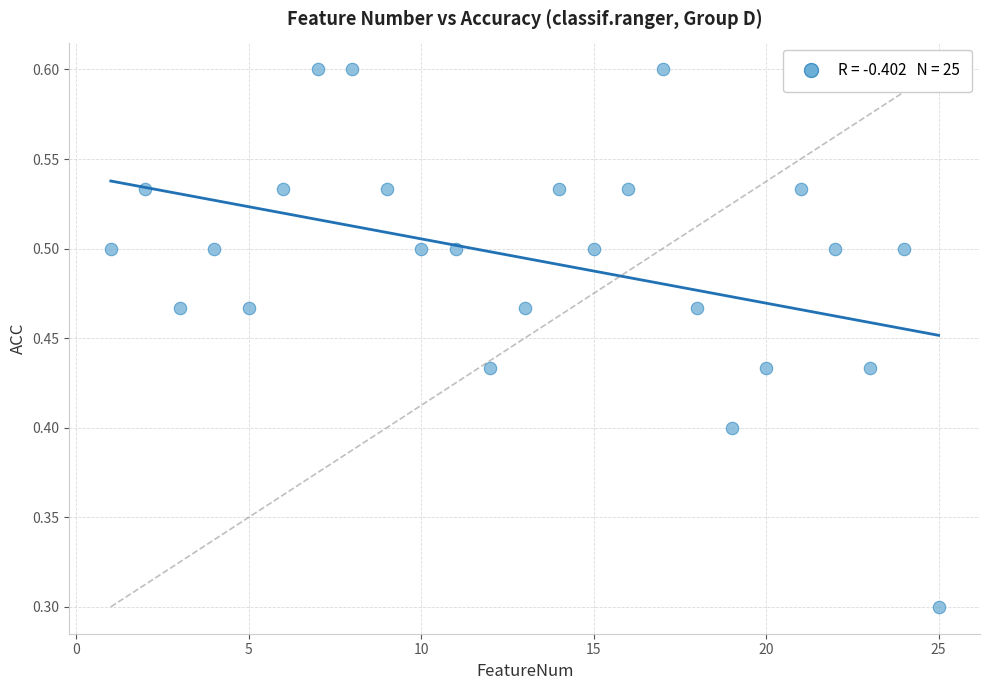

What Y value in the scatter plot is closest to 0?

0.3